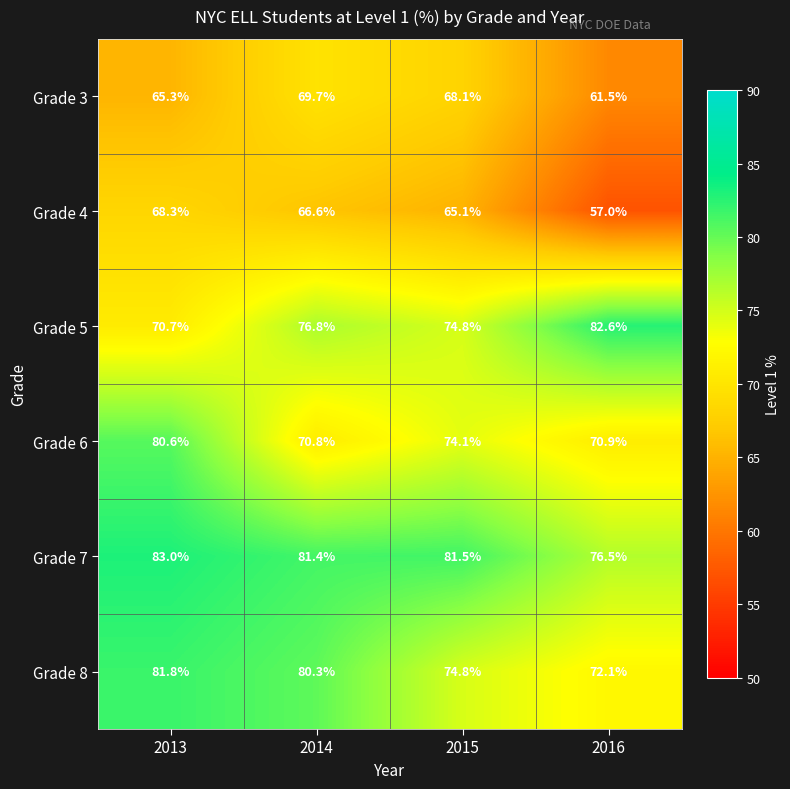

Reading left to right, extract all data points from this chart.

Grade 3: 65.3	69.7	68.1	61.5
Grade 4: 68.3	66.6	65.1	57.0
Grade 5: 70.7	76.8	74.8	82.6
Grade 6: 80.6	70.8	74.1	70.9
Grade 7: 83.0	81.4	81.5	76.5
Grade 8: 81.8	80.3	74.8	72.1